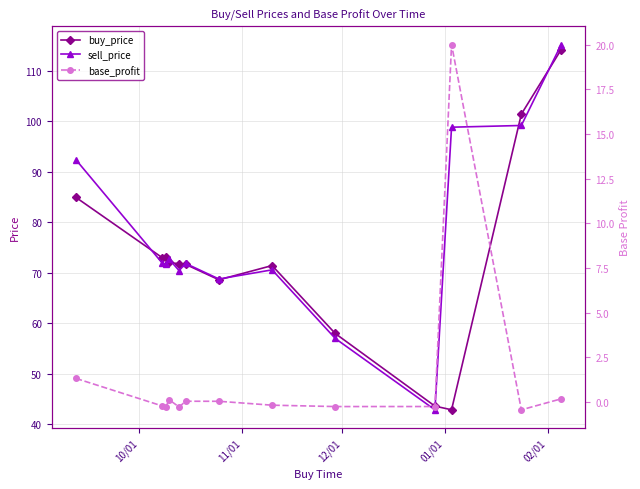

What is the value of the sell_price point at the 9th from the left?

57.0